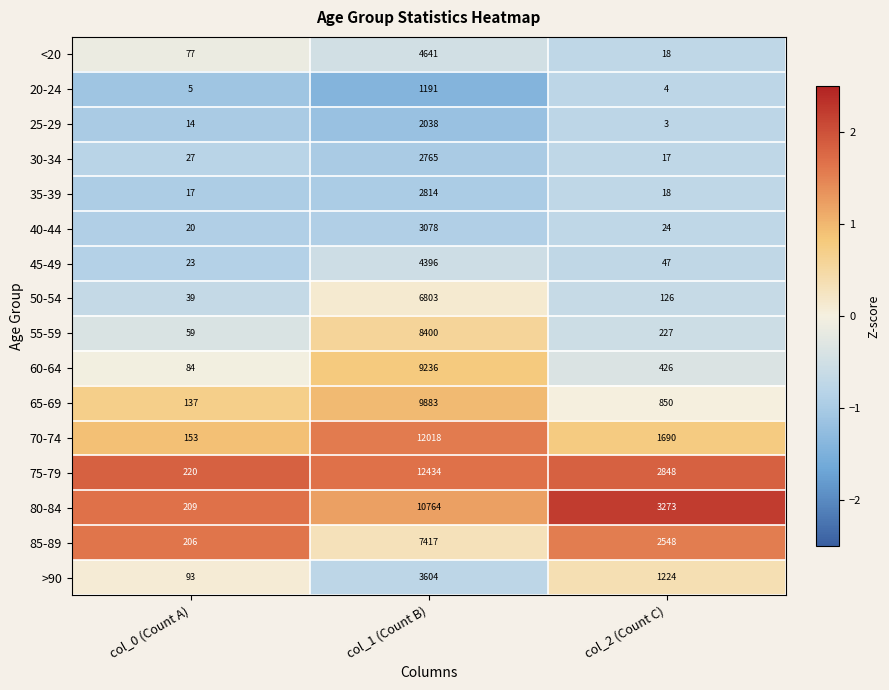

The value of 45-49 at col_2 (Count C) is 47. True or false?

True